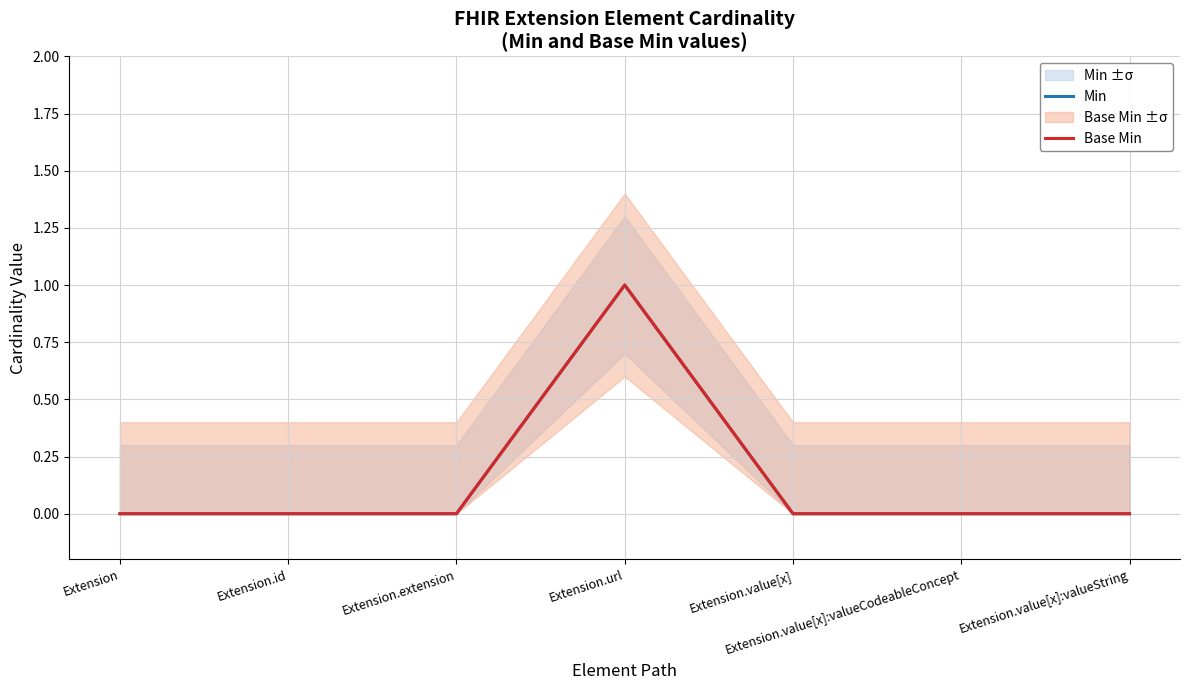

What is the label of the 2nd point from the left?

Extension.id